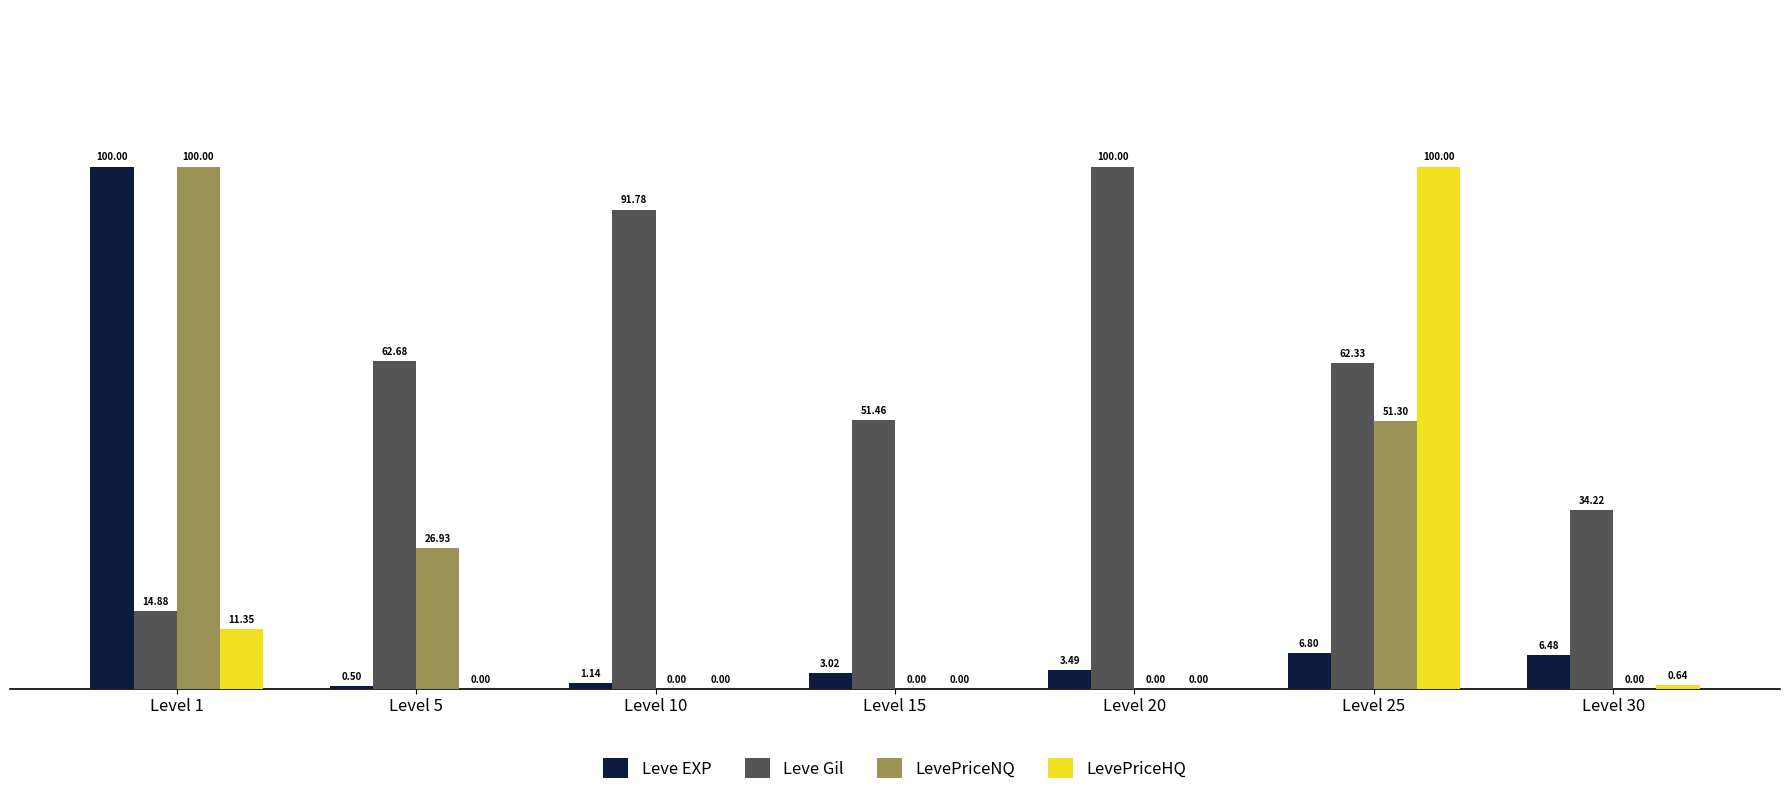

How many categories are shown in the chart?

7